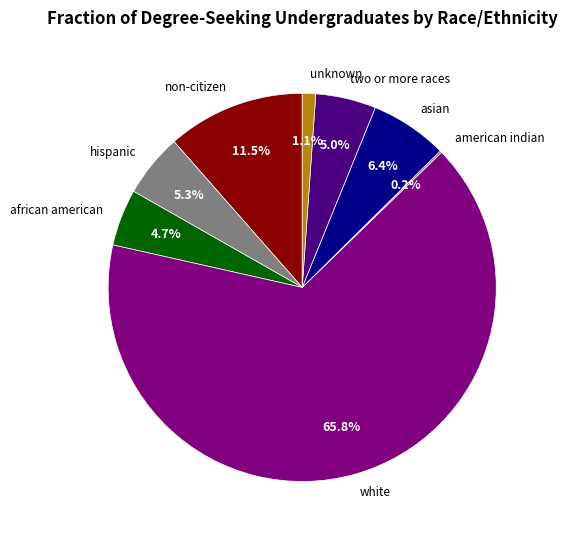

What portion of the pie excludes asian?

93.6%